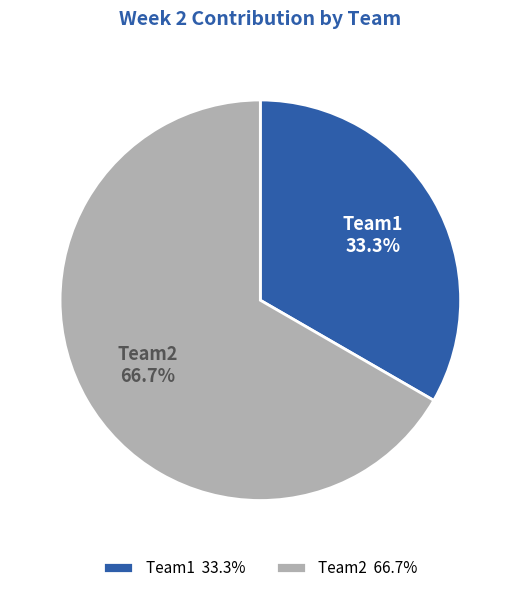

Is it true that Team1 is 33% of the pie?

True